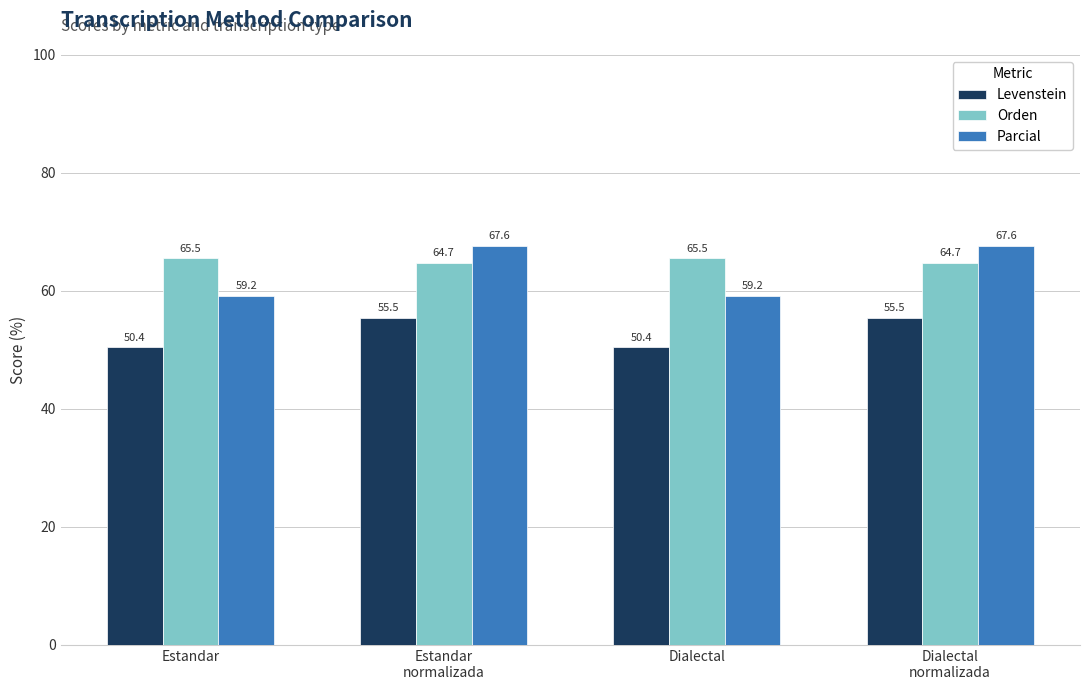

Rank the series at Estandar from lowest to highest value.

Levenstein, Parcial, Orden